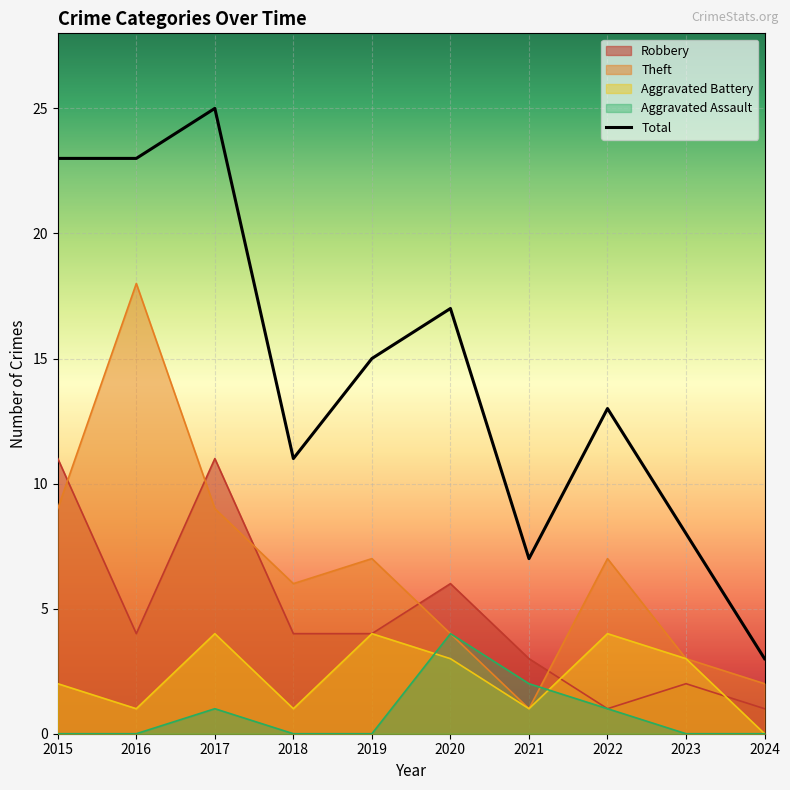

What is the greatest value displayed?

25